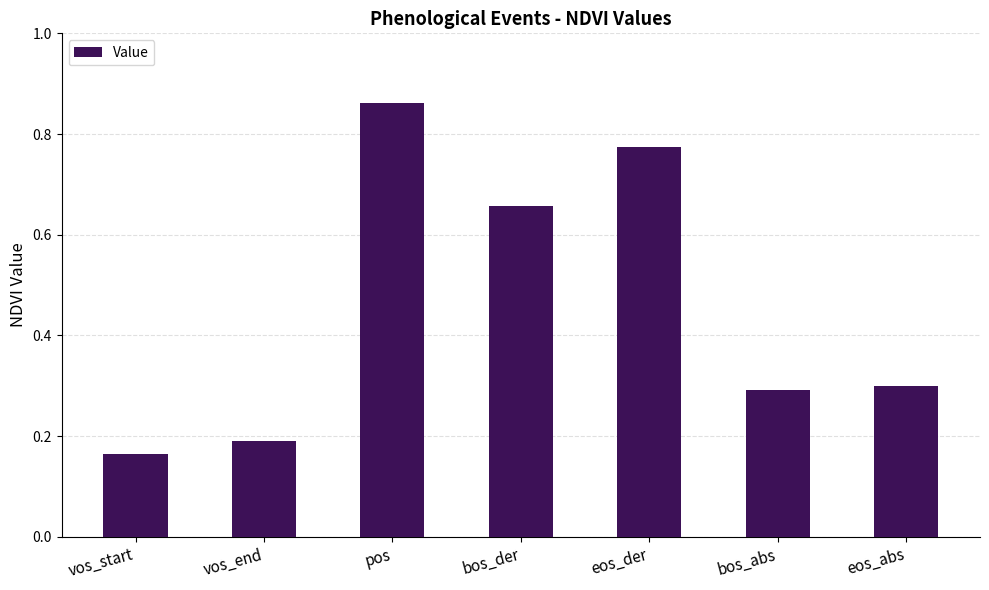

At which category does the chart reach its peak across all series?

pos